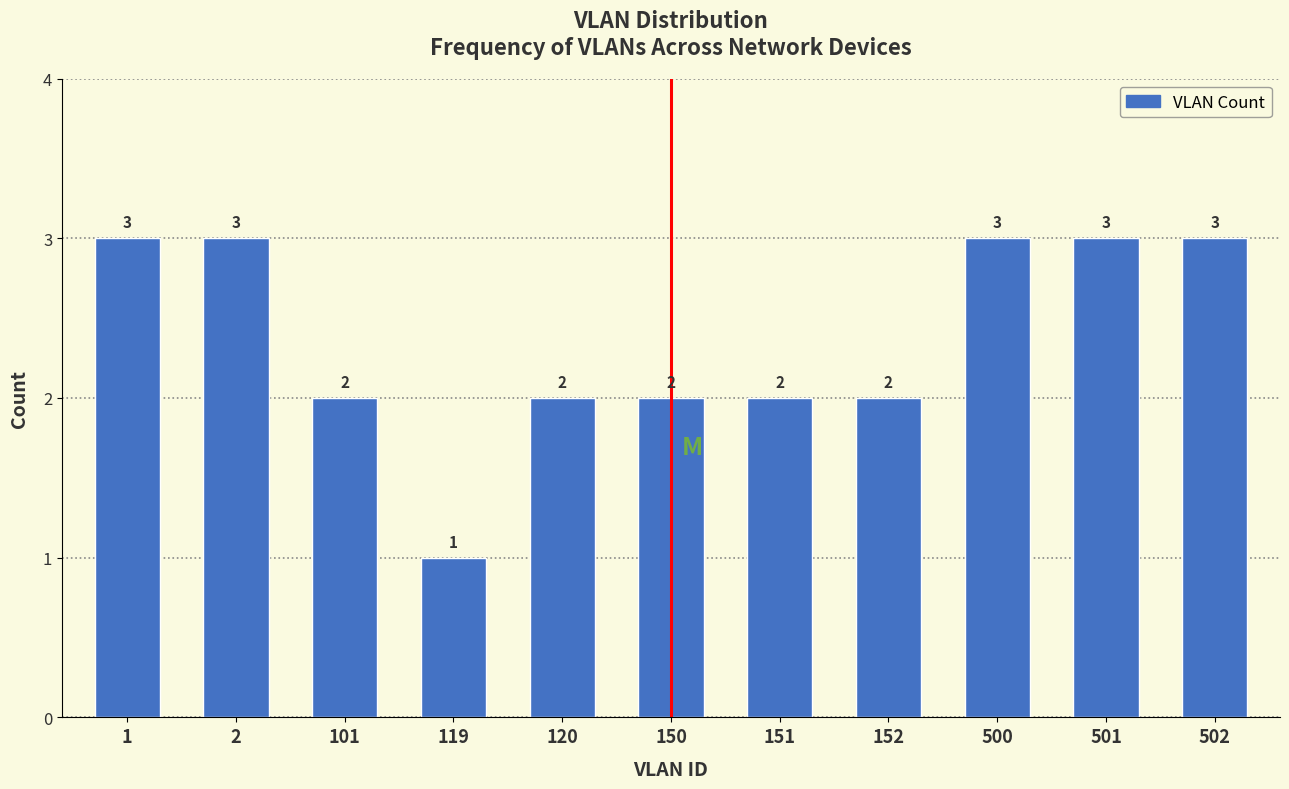

Reading right to left, what are all the values shown in this chart?

502=3	501=3	500=3	152=2	151=2	150=2	120=2	119=1	101=2	2=3	1=3